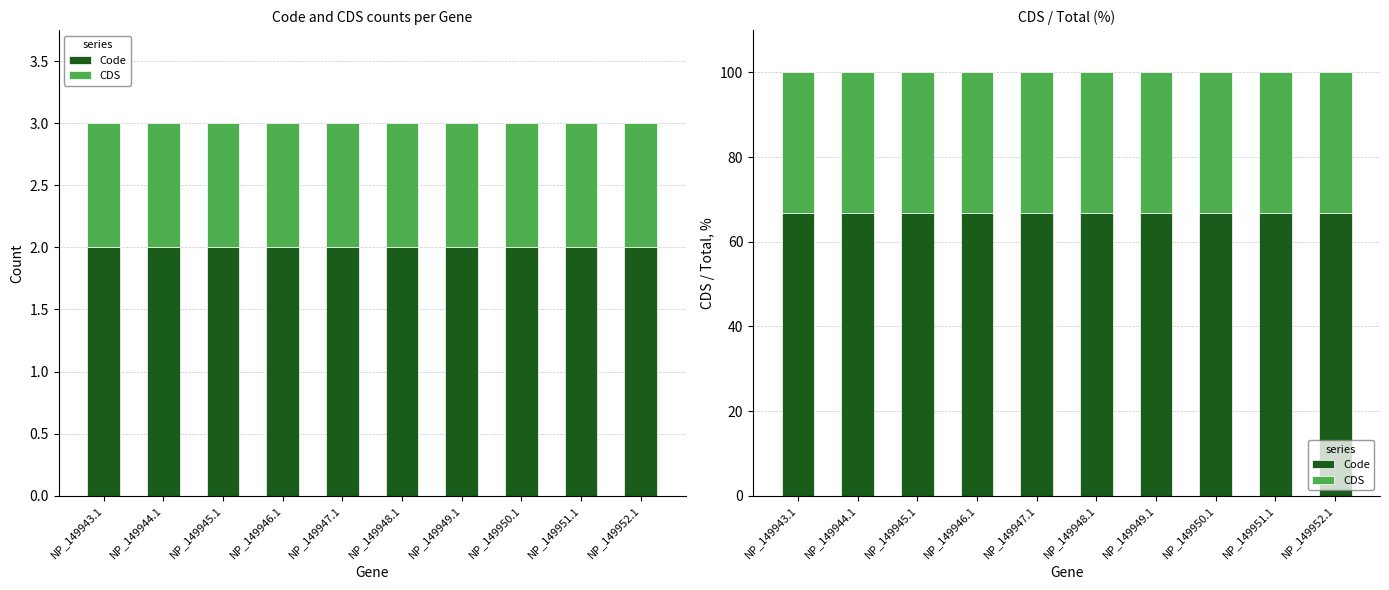

What value does the Code series have at NP_149944.1?

66.7